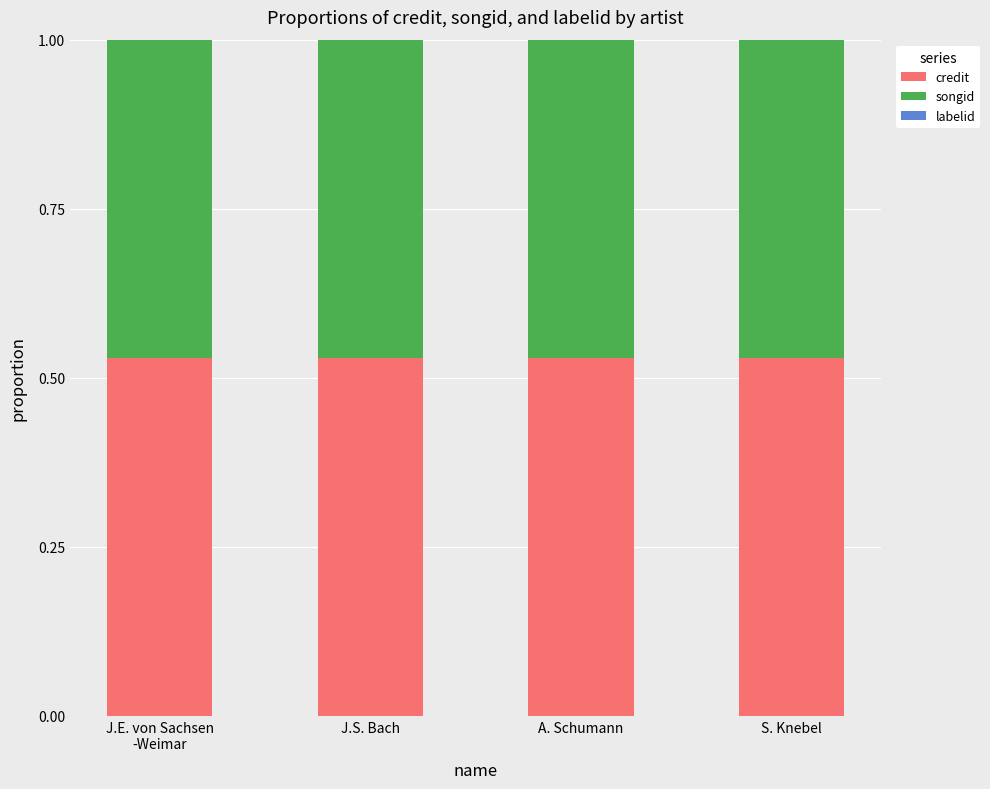

True or false: credit has a value of 0.1 at J.S. Bach.

False